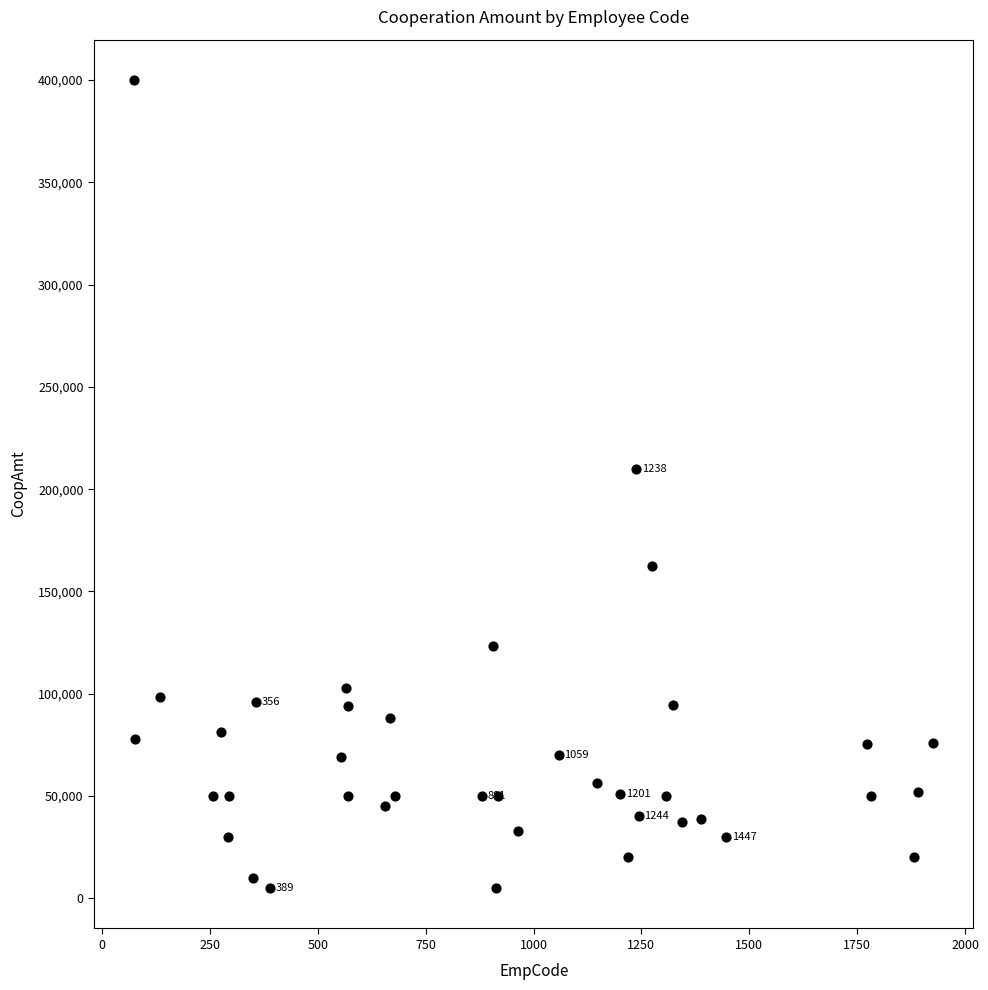

What is the range of Y values (max minus min)?

395000.0